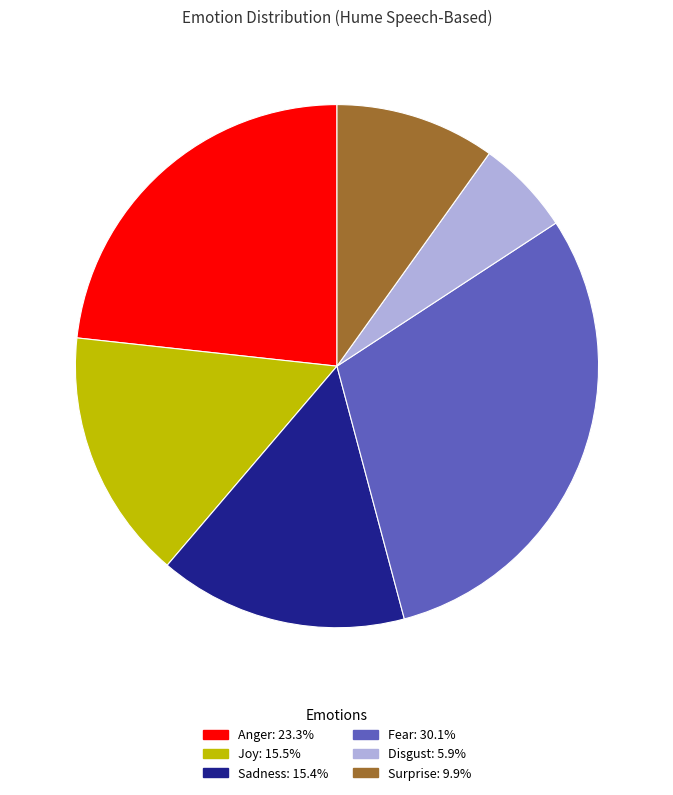

Is the sum of Anger and Joy greater than half?

No